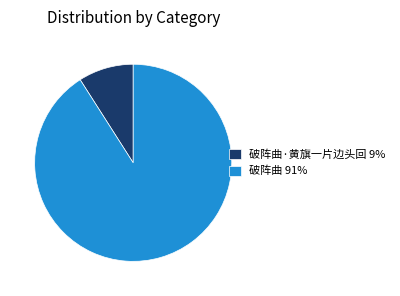

Rank the categories by value from highest to lowest.

破阵曲 91%, 破阵曲·黄旗一片边头回 9%